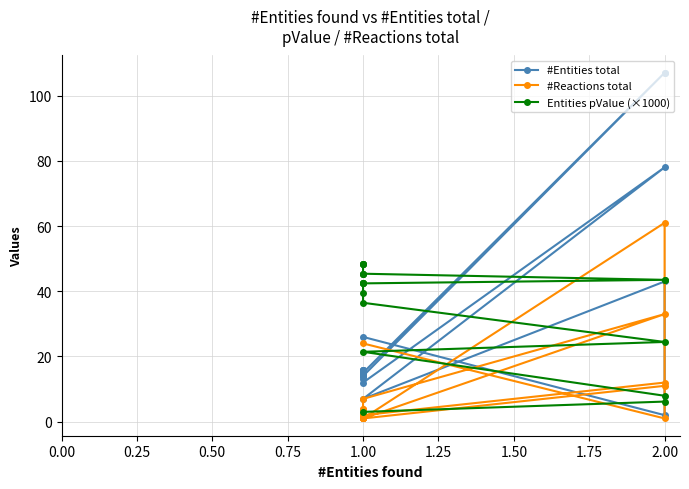

How many intersections are there between Entities pValue (×1000) and #Entities total?

7